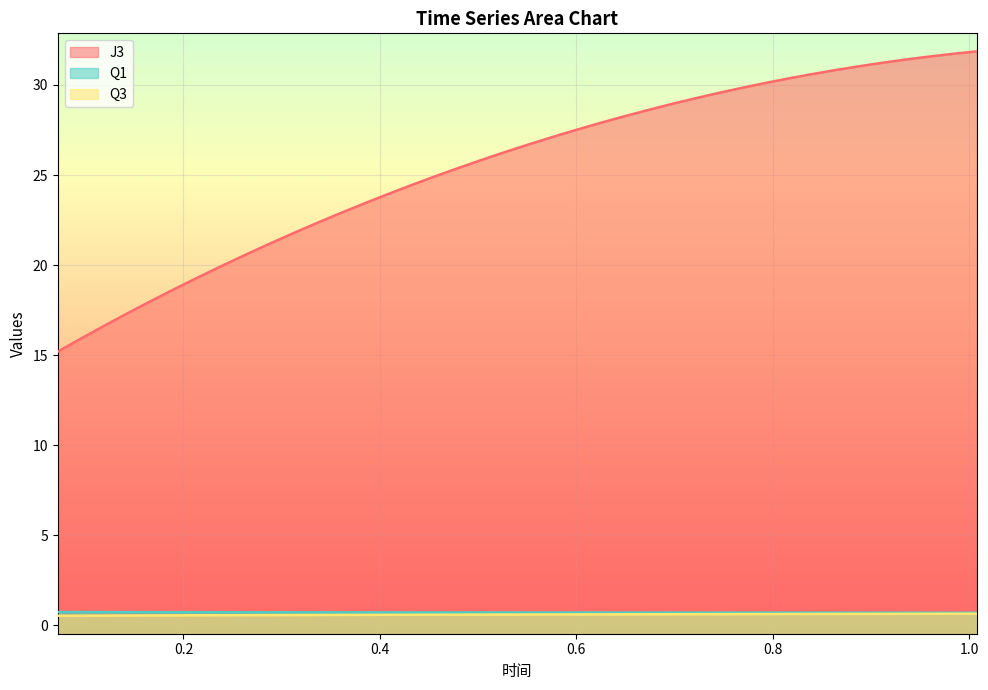

True or false: Q3 and J3 intersect in this chart.

False